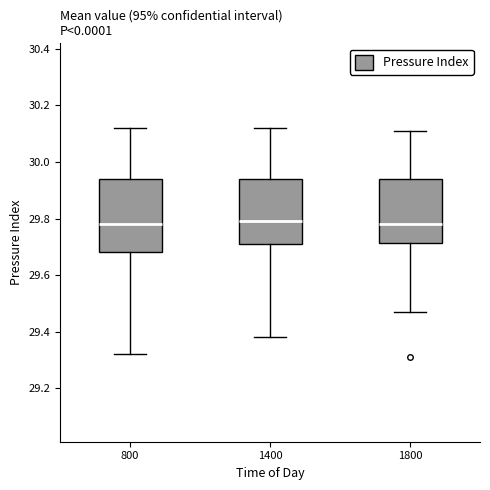

Where does the upper whisker of the box at x = 1400 end on the y-axis? The values are not printed on the chart, so give them approximately, as read against the axis.

30.12